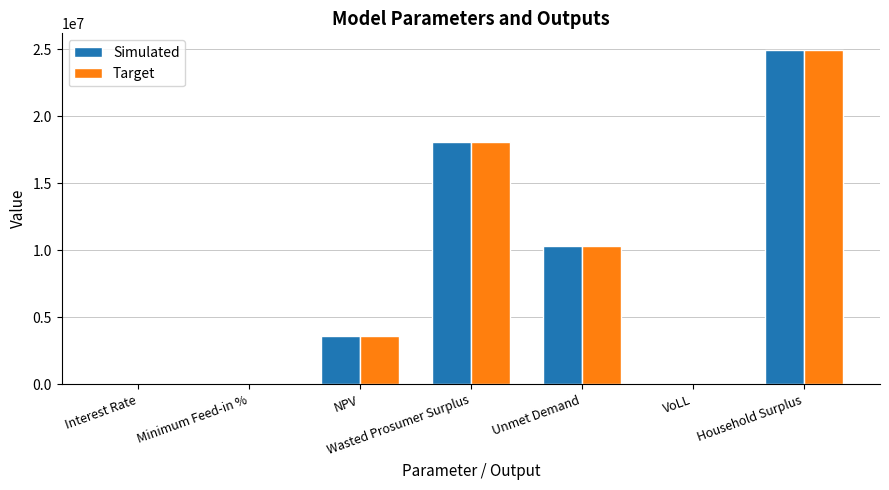

The Target series shows 10285071.6 at Unmet Demand. True or false?

True